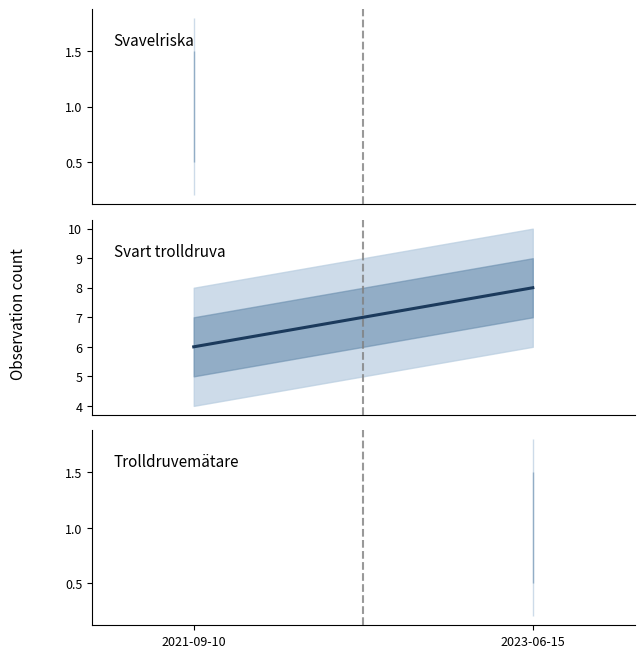

What is the greatest value displayed?

8